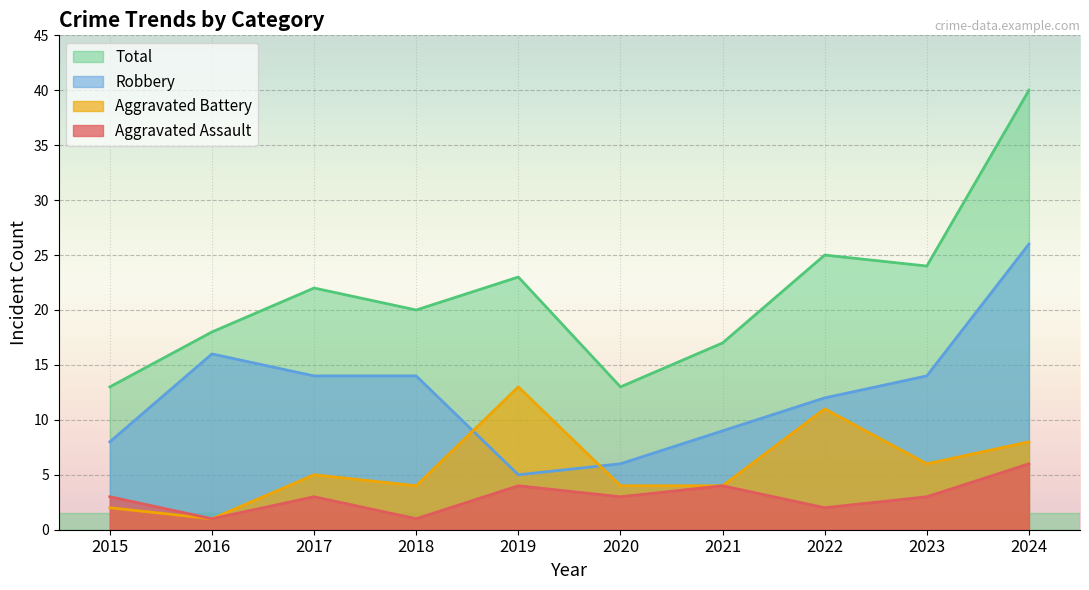

How many distinct data groups are displayed?

4